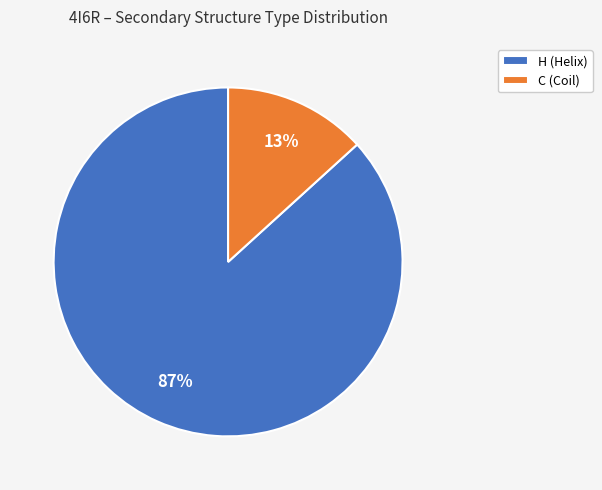

Is it true that C is 23% of the pie?

False